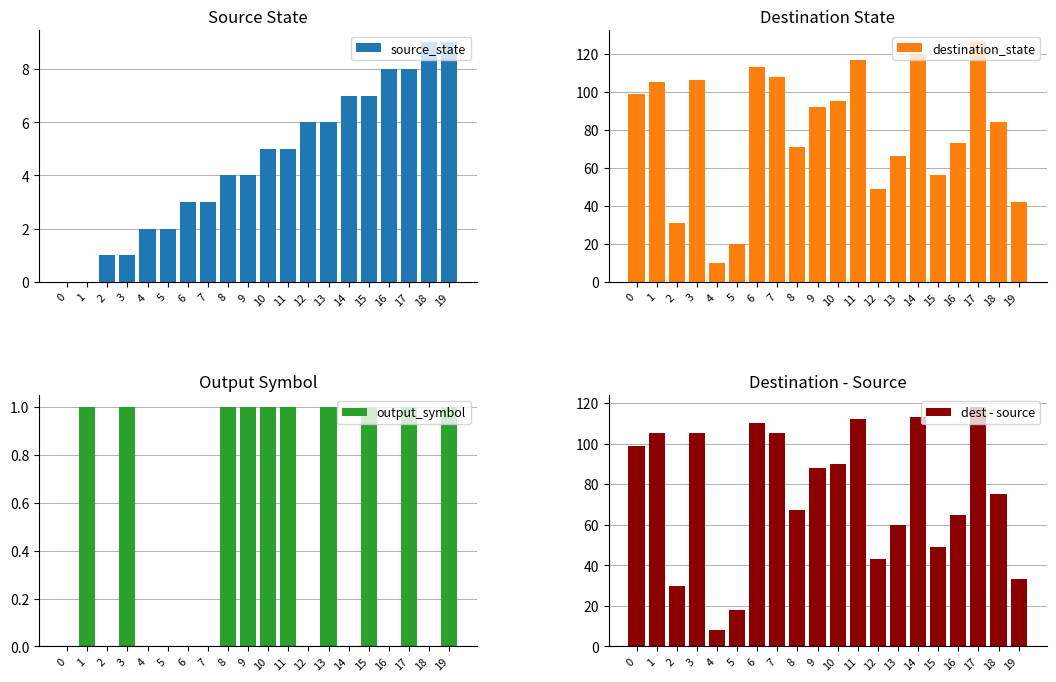

Reading left to right, list all the values displayed in this chart.

source_state: 0	0	1	1	2	2	3	3	4	4	5	5	6	6	7	7	8	8	9	9
destination_state: 99	105	31	106	10	20	113	108	71	92	95	117	49	66	120	56	73	126	84	42
output_symbol: 0	1	0	1	0	0	0	0	1	1	1	1	0	1	0	1	0	1	0	1
dest - source: 99	105	30	105	8	18	110	105	67	88	90	112	43	60	113	49	65	118	75	33